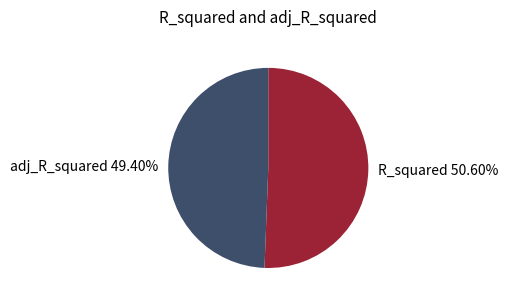

Rank the categories by value from lowest to highest.

adj_R_squared, R_squared